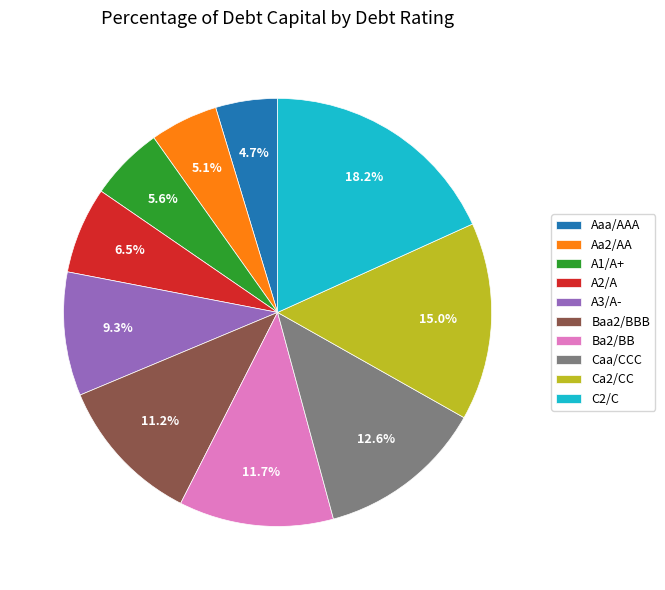

To the nearest percent, what is the combined percentage of Aa2/AA and A2/A?

12%